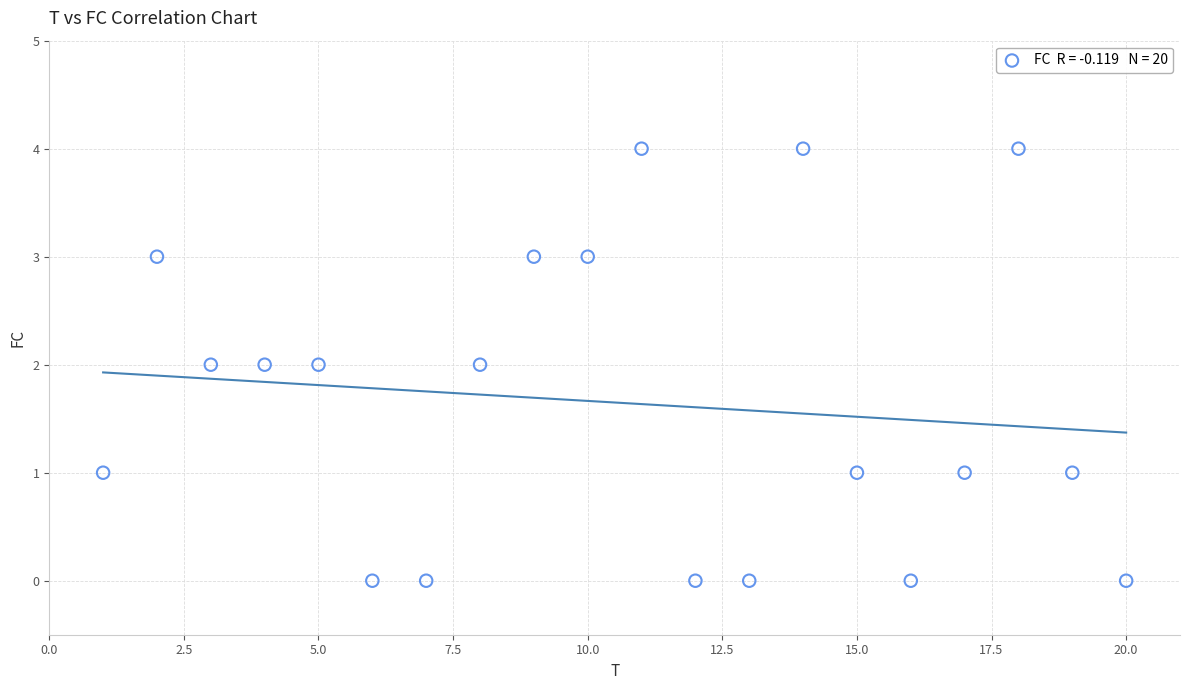

What is the range of X values (max minus min)?

19